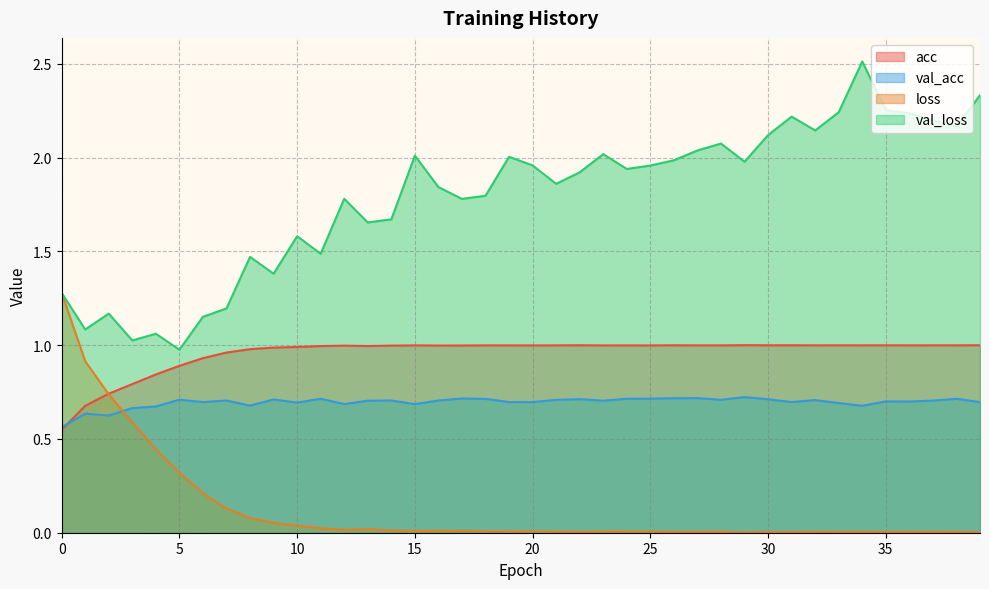

Where is the first local maximum for val_acc?

1